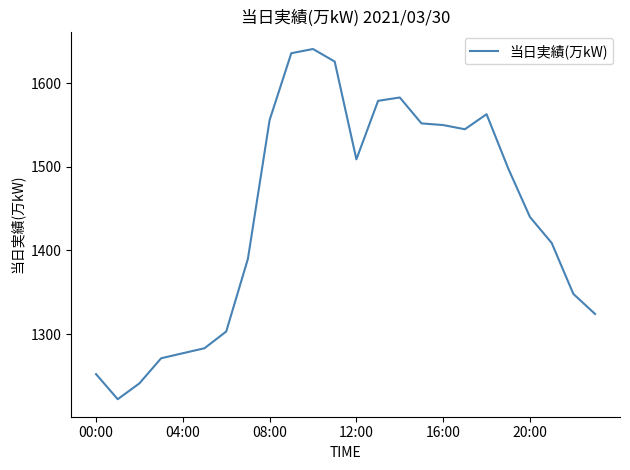

What is the greatest value displayed?

1641